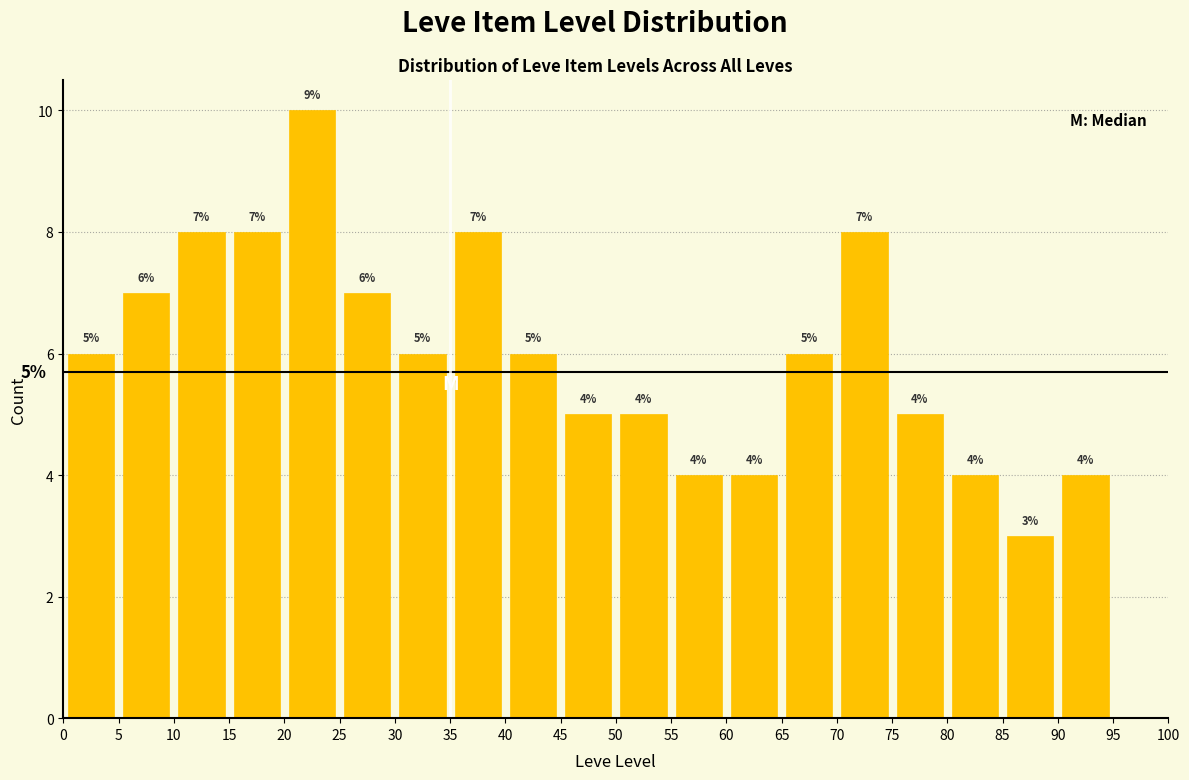

Which range on the x-axis has the tallest bar?

20 to 25